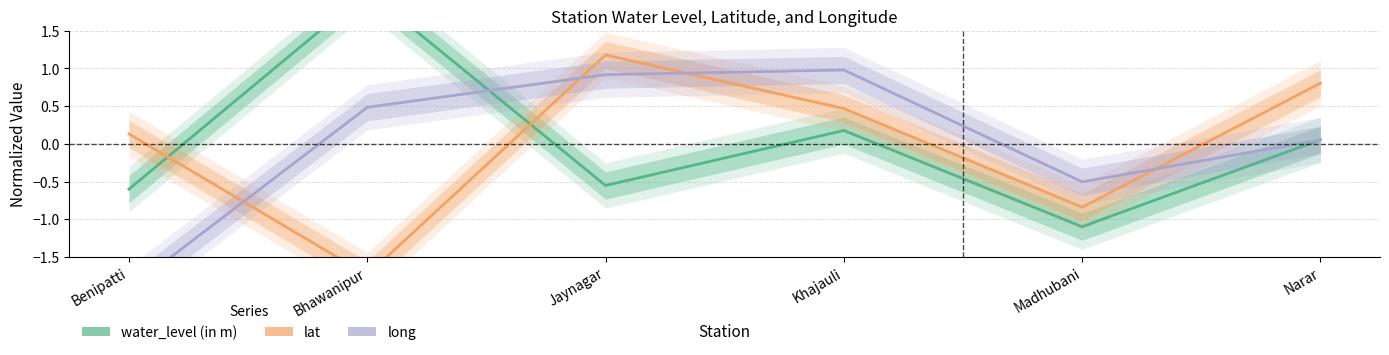

What is the value of the water_level (in m) point at the 5th from the left?

-1.1